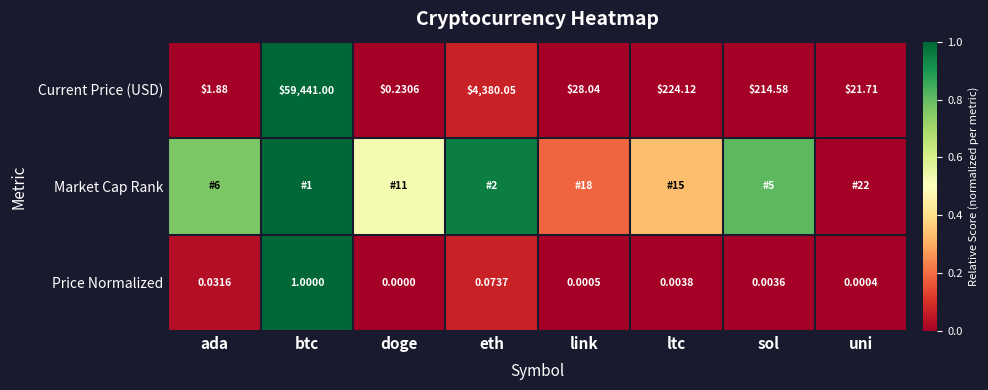

What is the greatest value displayed?

1.0